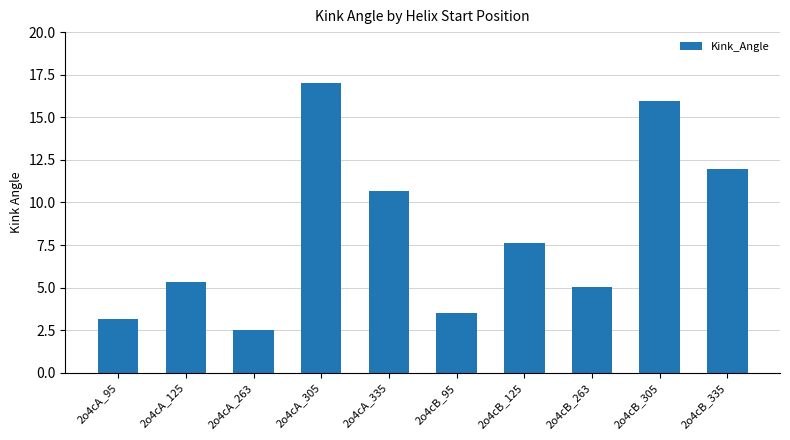

The value at 2o4cB_95 is 3.5. True or false?

True